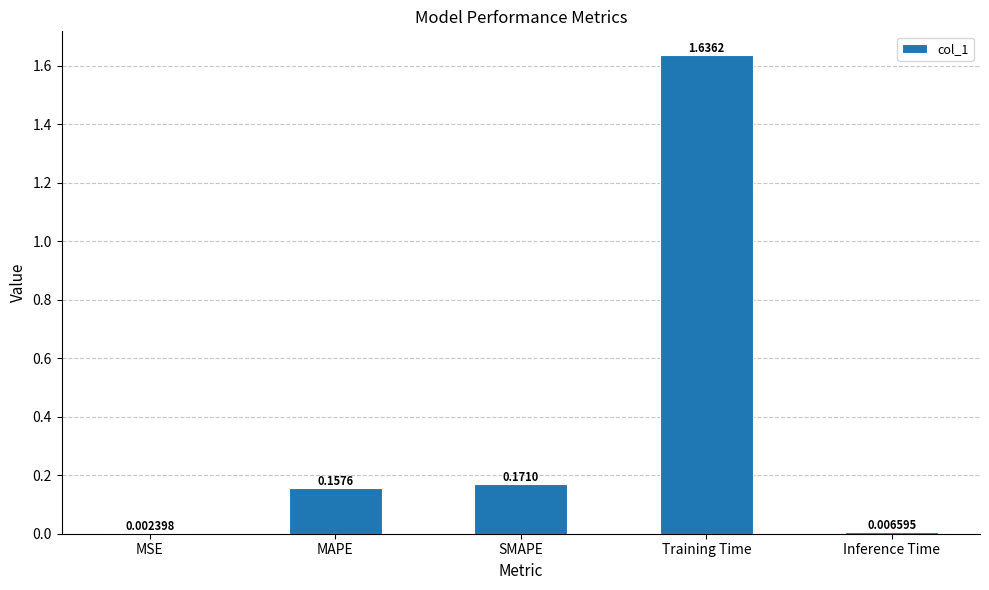

Which category has the highest value across all series?

Training Time